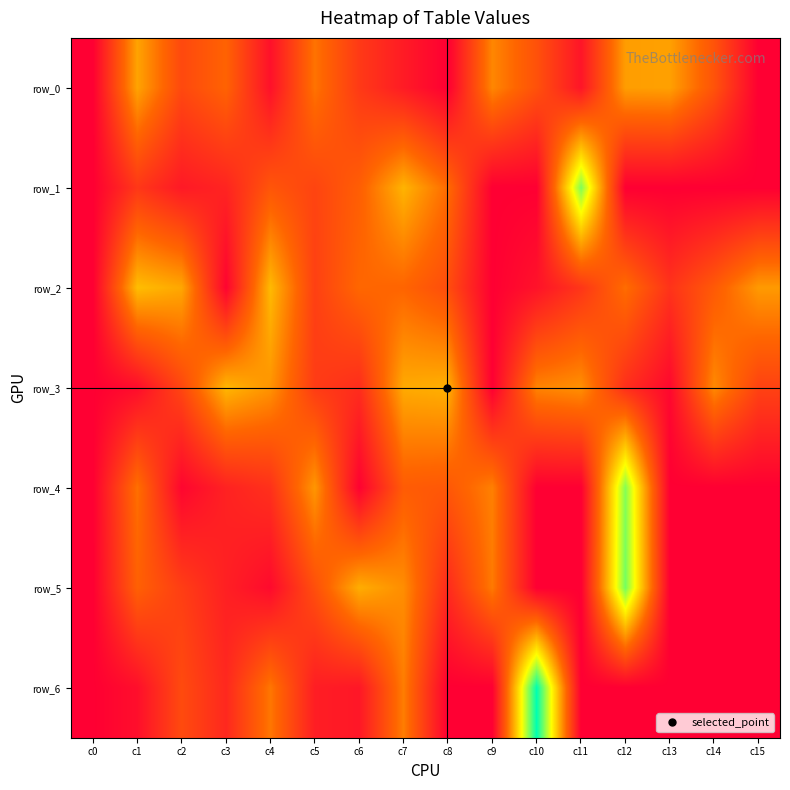

How many values in the row_5 series are below 20?

8